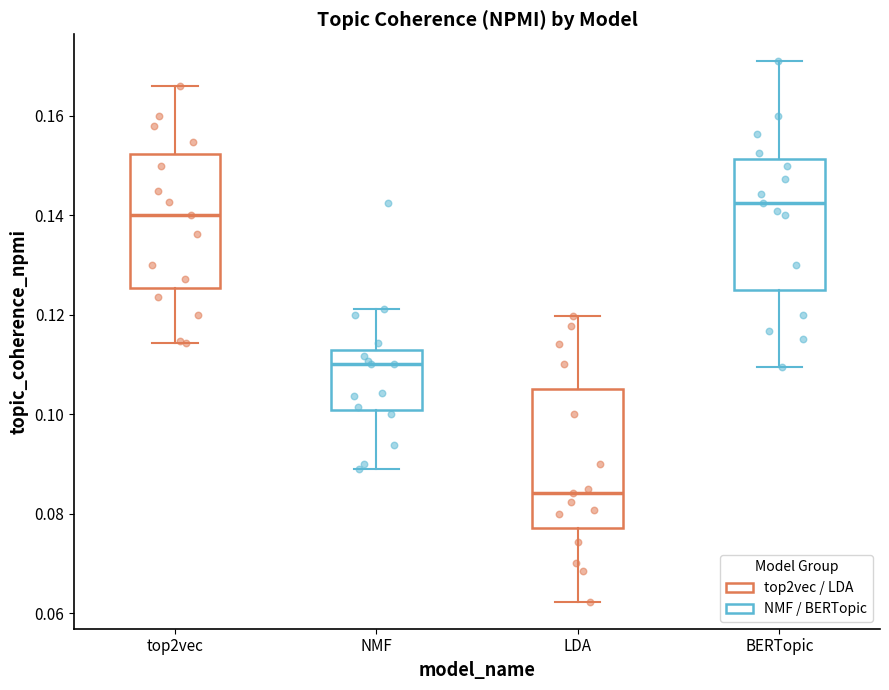

Which box's median line is the highest?

BERTopic